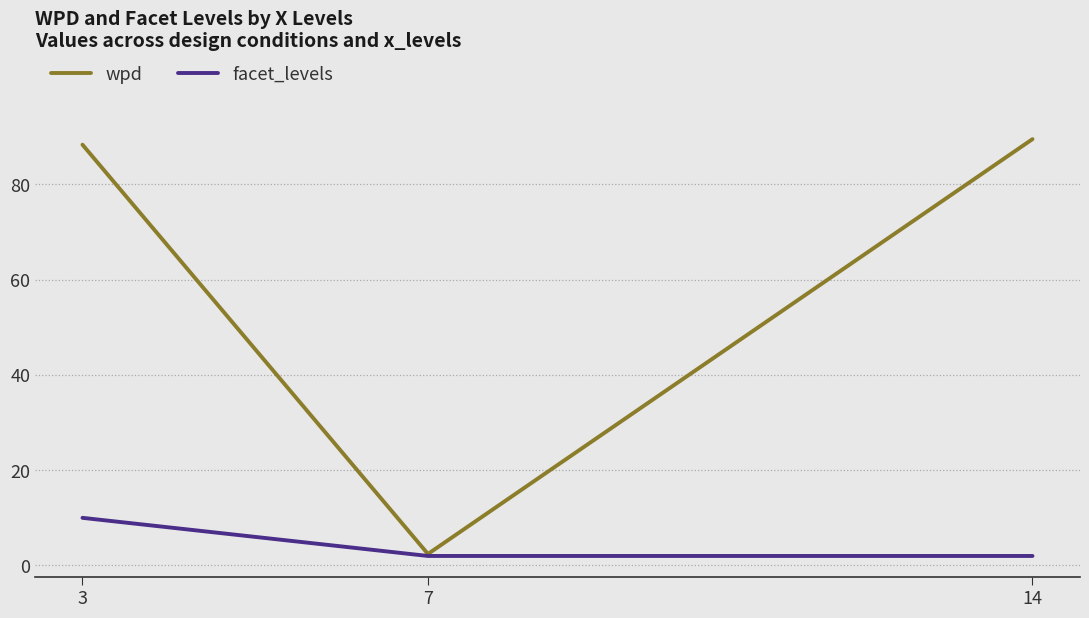

Is it true that facet_levels equals 10.0 at 3?

True